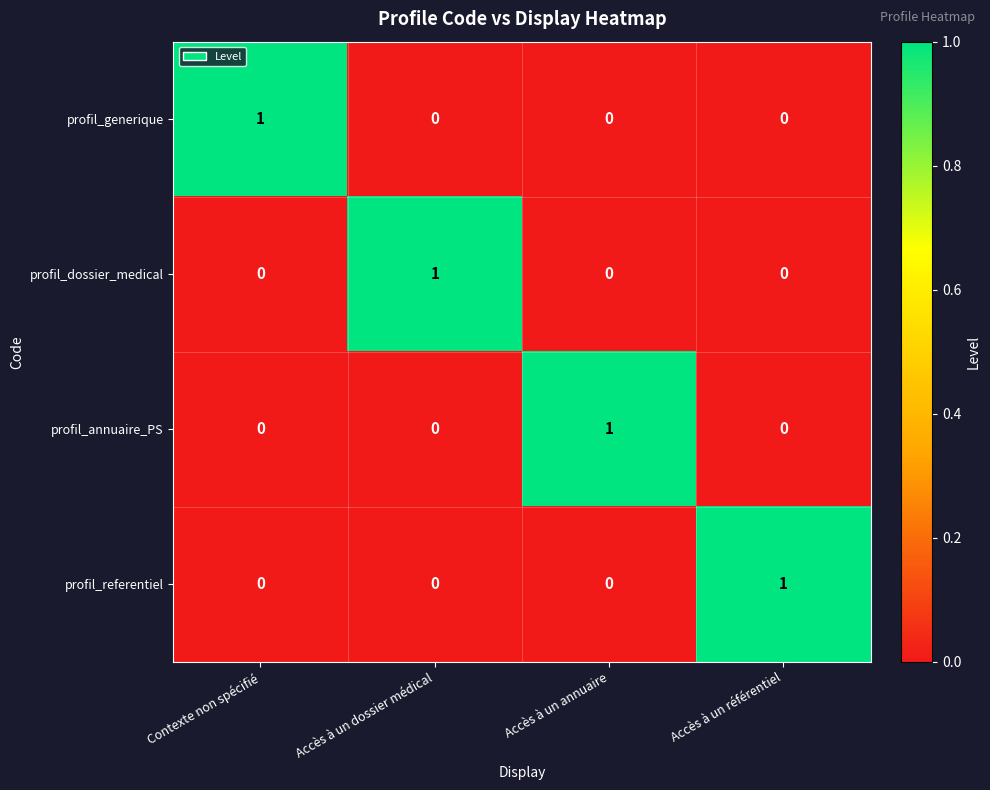

Count the profil_referentiel values in the range 0 to 1.

4